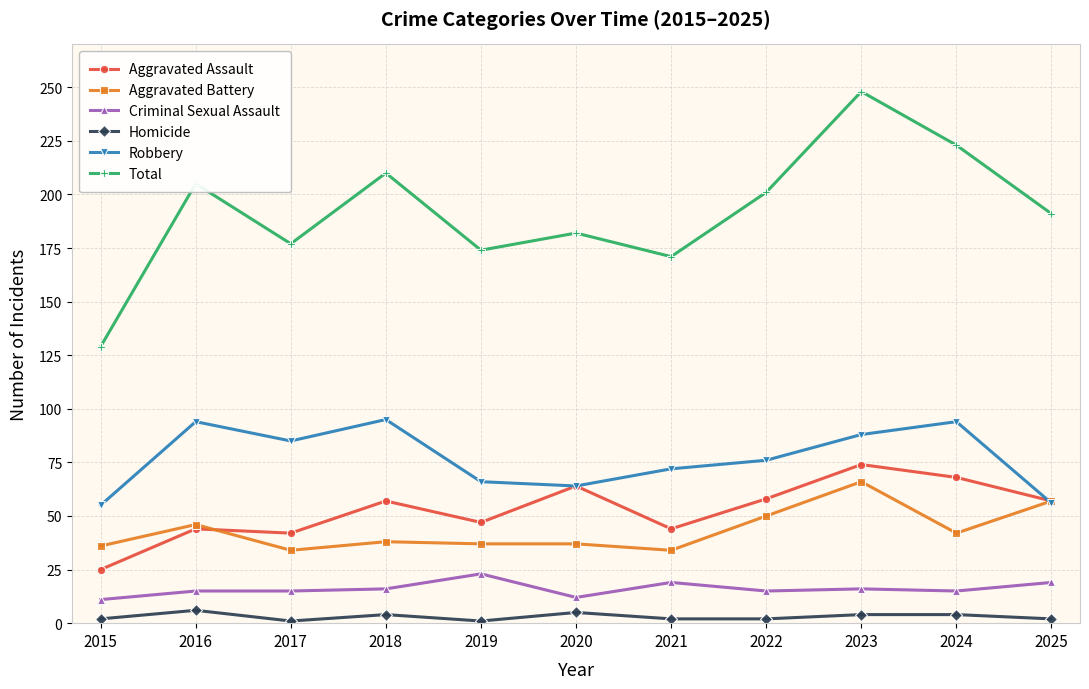

At how many categories does at least one series exceed 100?

11